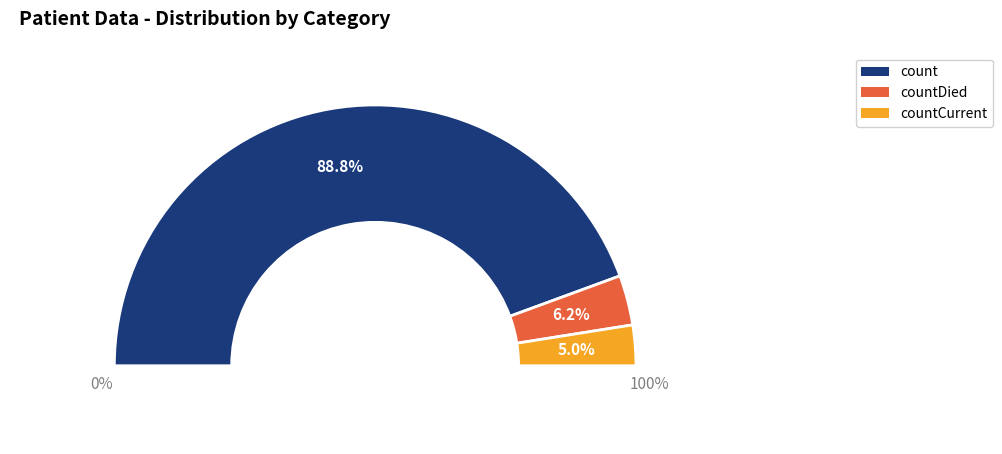

To the nearest percent, what portion does countDied represent?

6%